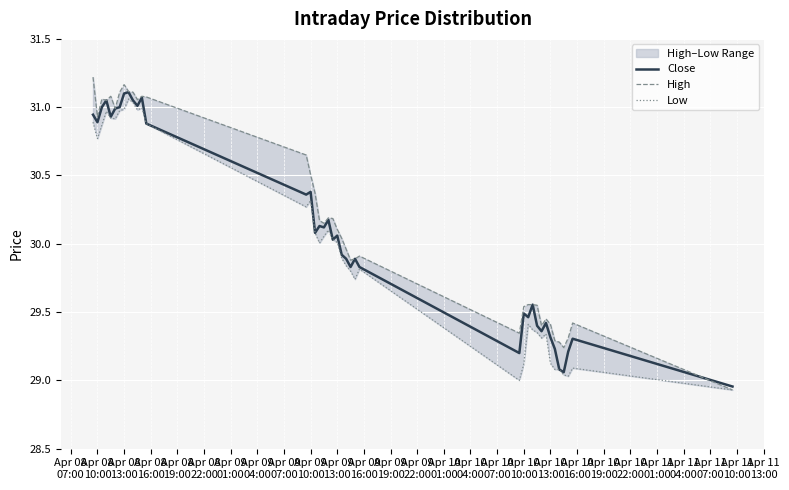

List the series in order of their overall mean, lowest first.

Low, Close, High